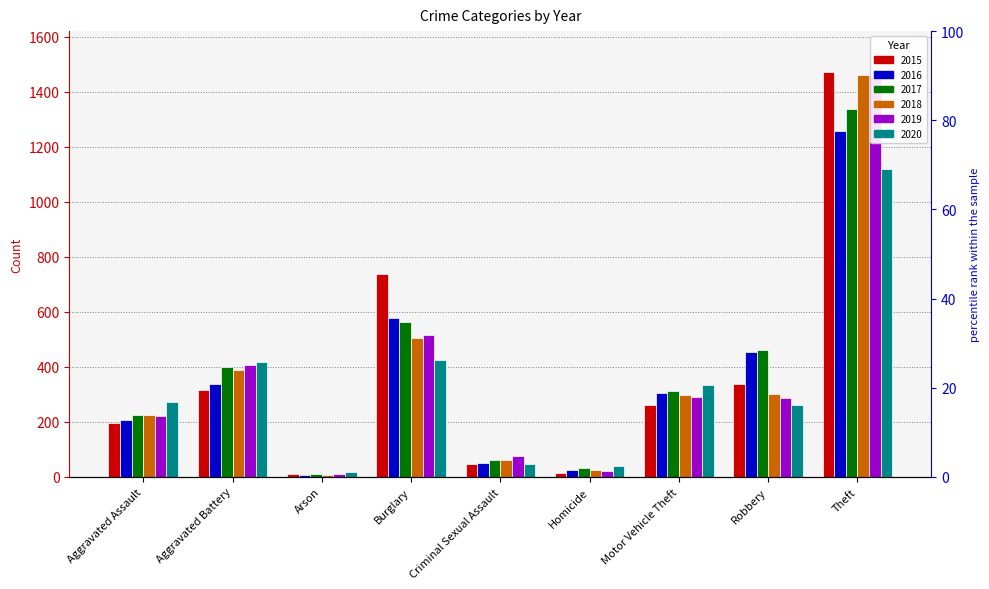

Is the value of 2018 at Robbery greater than the value of 2015 at Aggravated Assault?

Yes